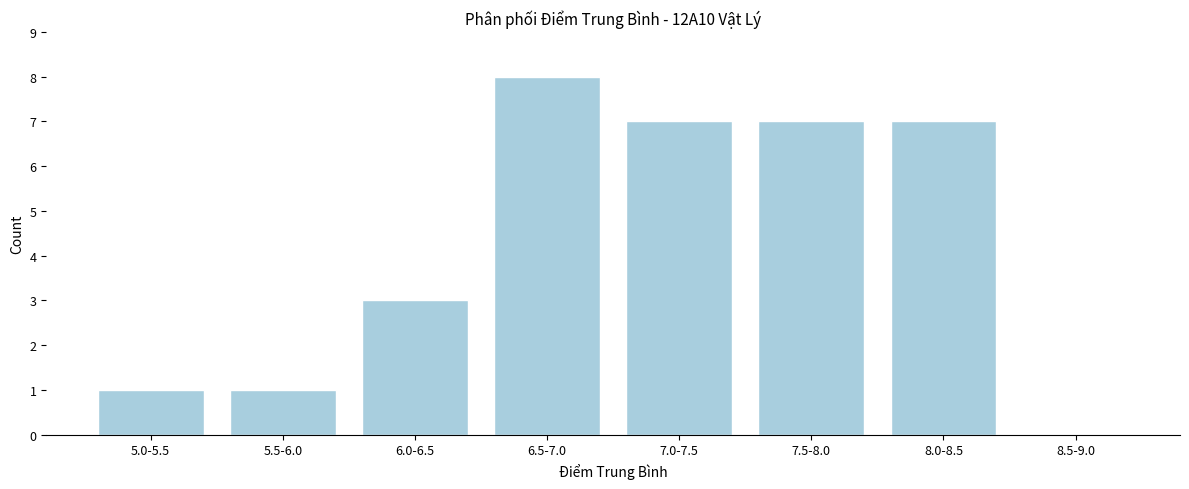

Reading left to right, transcribe all the data shown in this chart.

5.0-5.5=1	5.5-6.0=1	6.0-6.5=3	6.5-7.0=8	7.0-7.5=7	7.5-8.0=7	8.0-8.5=7	8.5-9.0=0